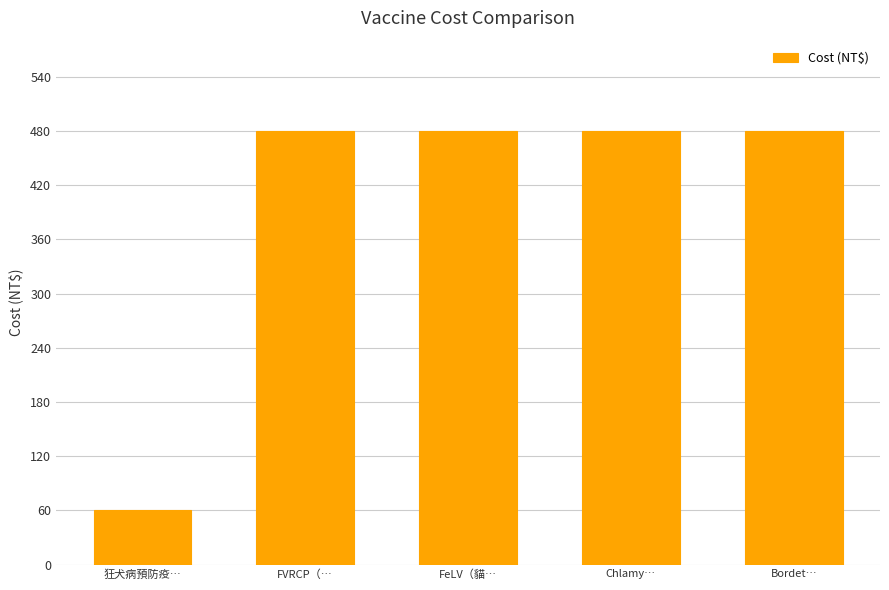

At which category does the chart reach its minimum across all series?

狂犬病預防疫…